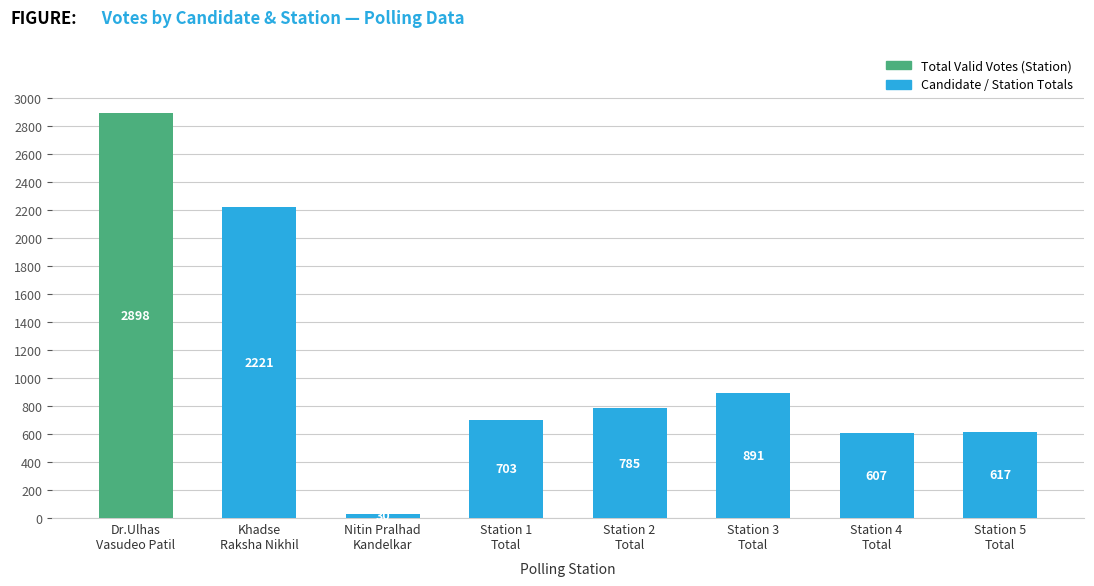

True or false: the data shows 30 at Nitin Pralhad
Kandelkar.

True